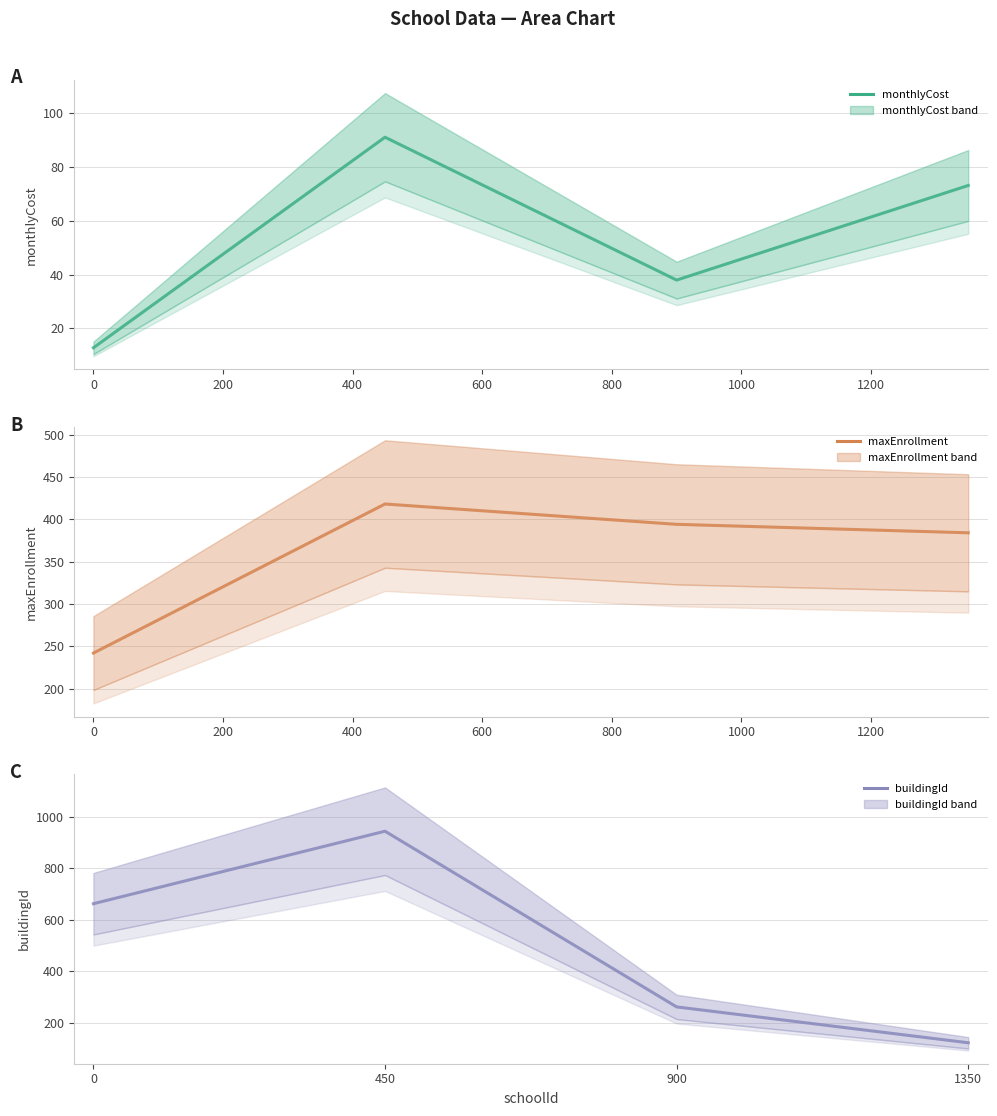

What is the difference between the maximum and minimum values in the monthlyCost (mean) series?

78.3